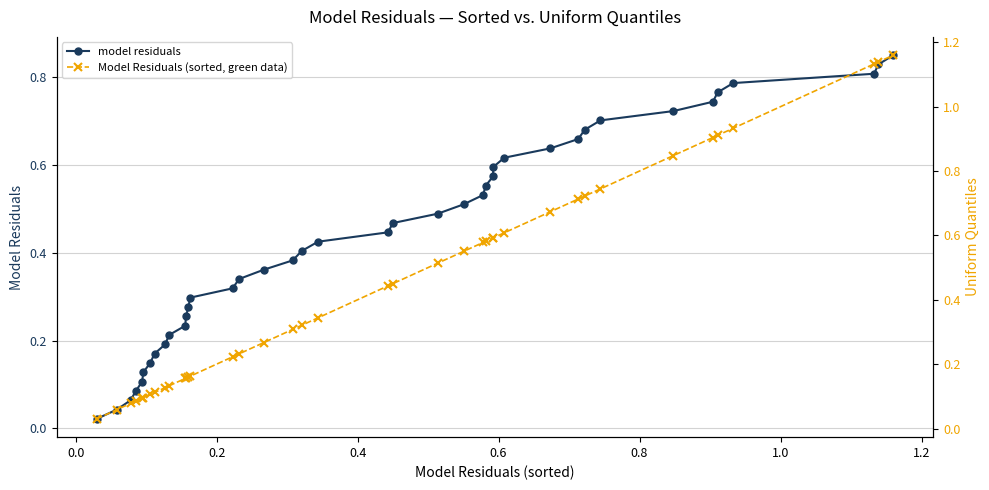

Which series has the largest total across all categories?

Model Residuals (sorted, green data)